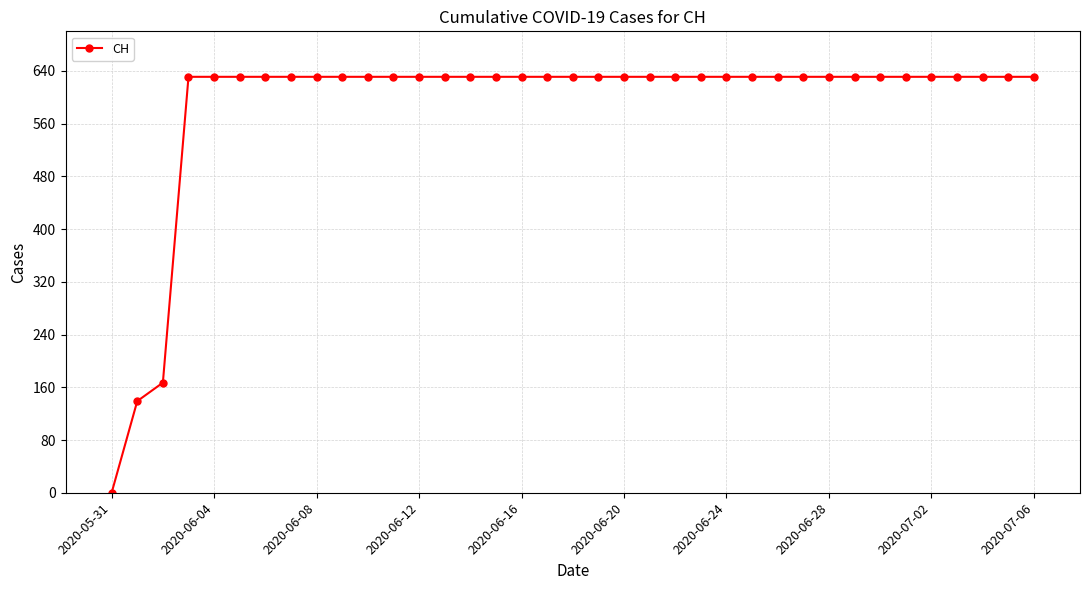

How many data points are less than 631?

3